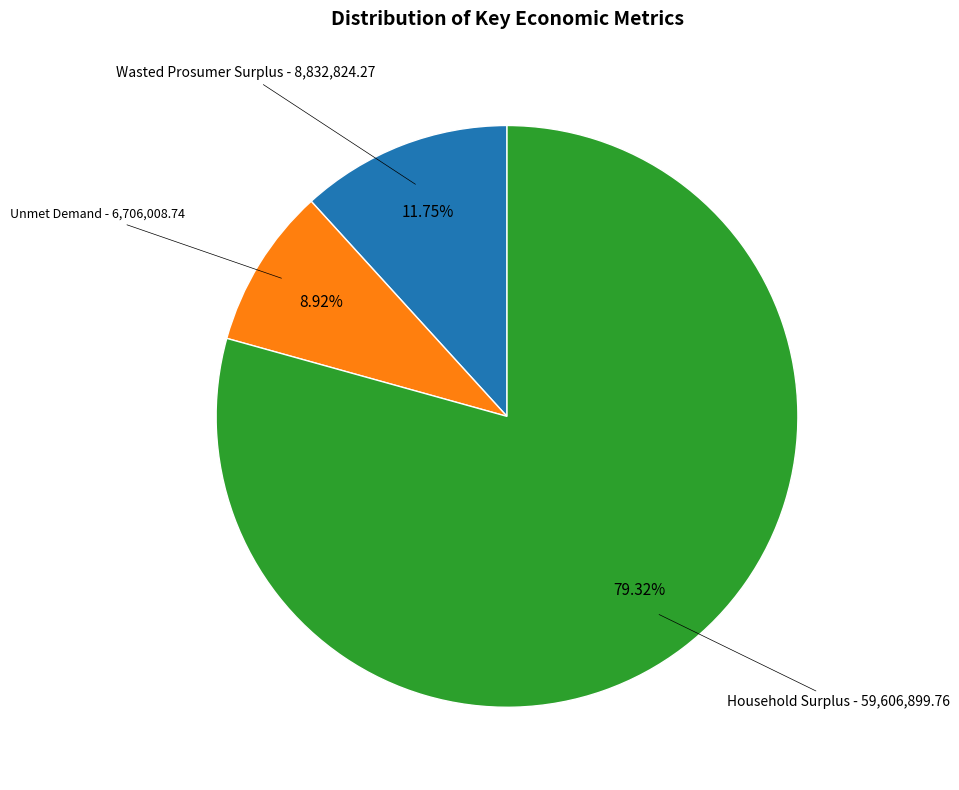

Which category has the biggest portion of the pie?

Household Surplus